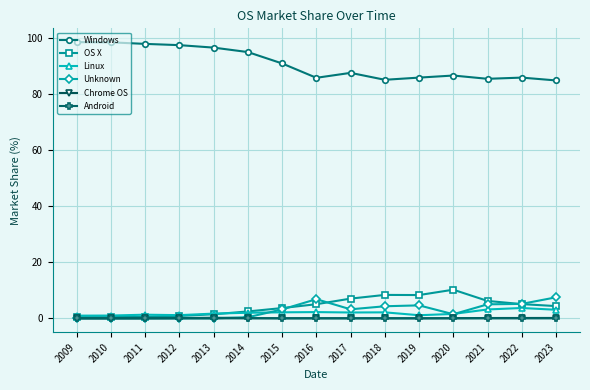

What is the maximum value shown in the chart?

98.5